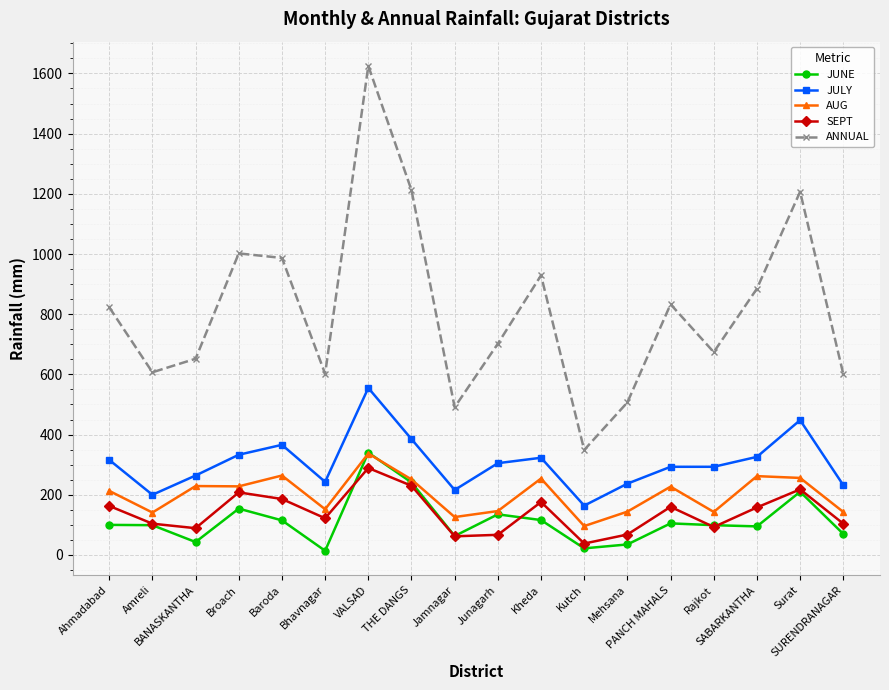

What is the spread (max minus min) of values at Surat?

997